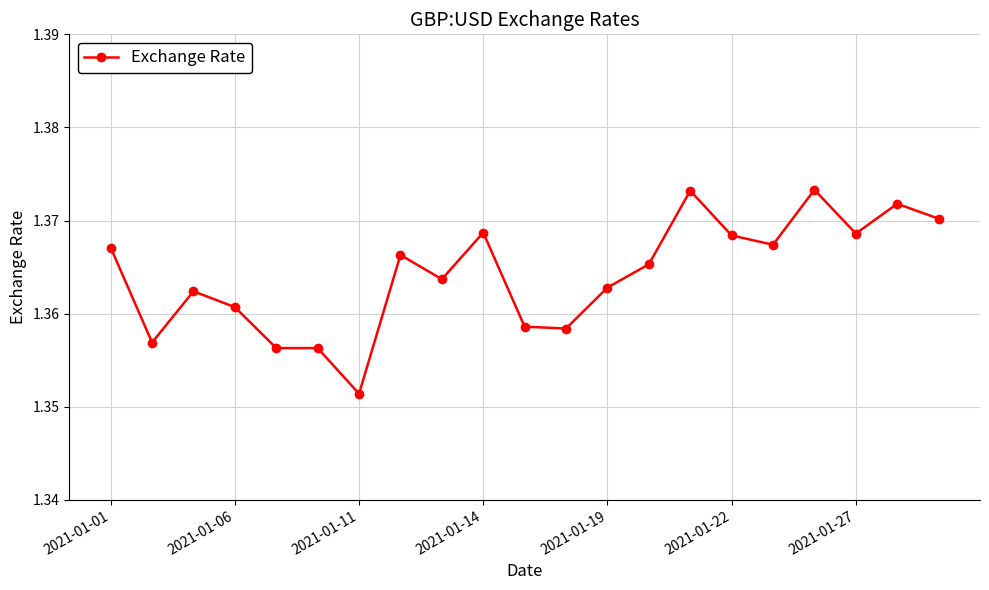

How many lines are shown in the chart?

1